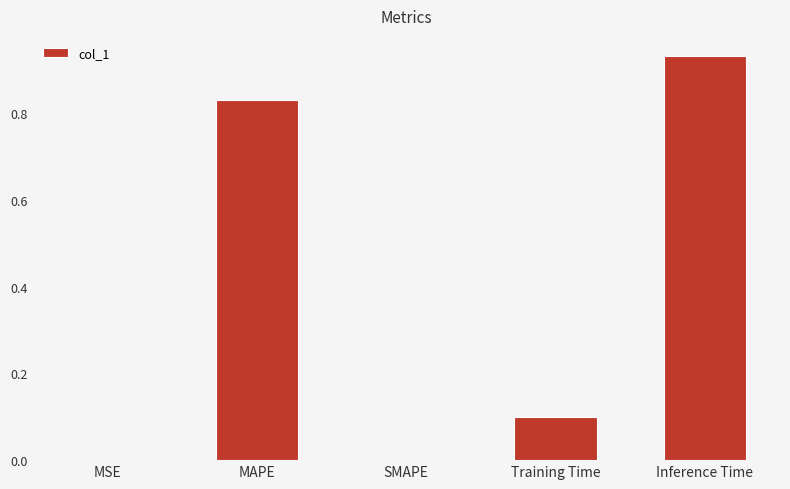

The chart shows a value of 0.0 at MSE. True or false?

True